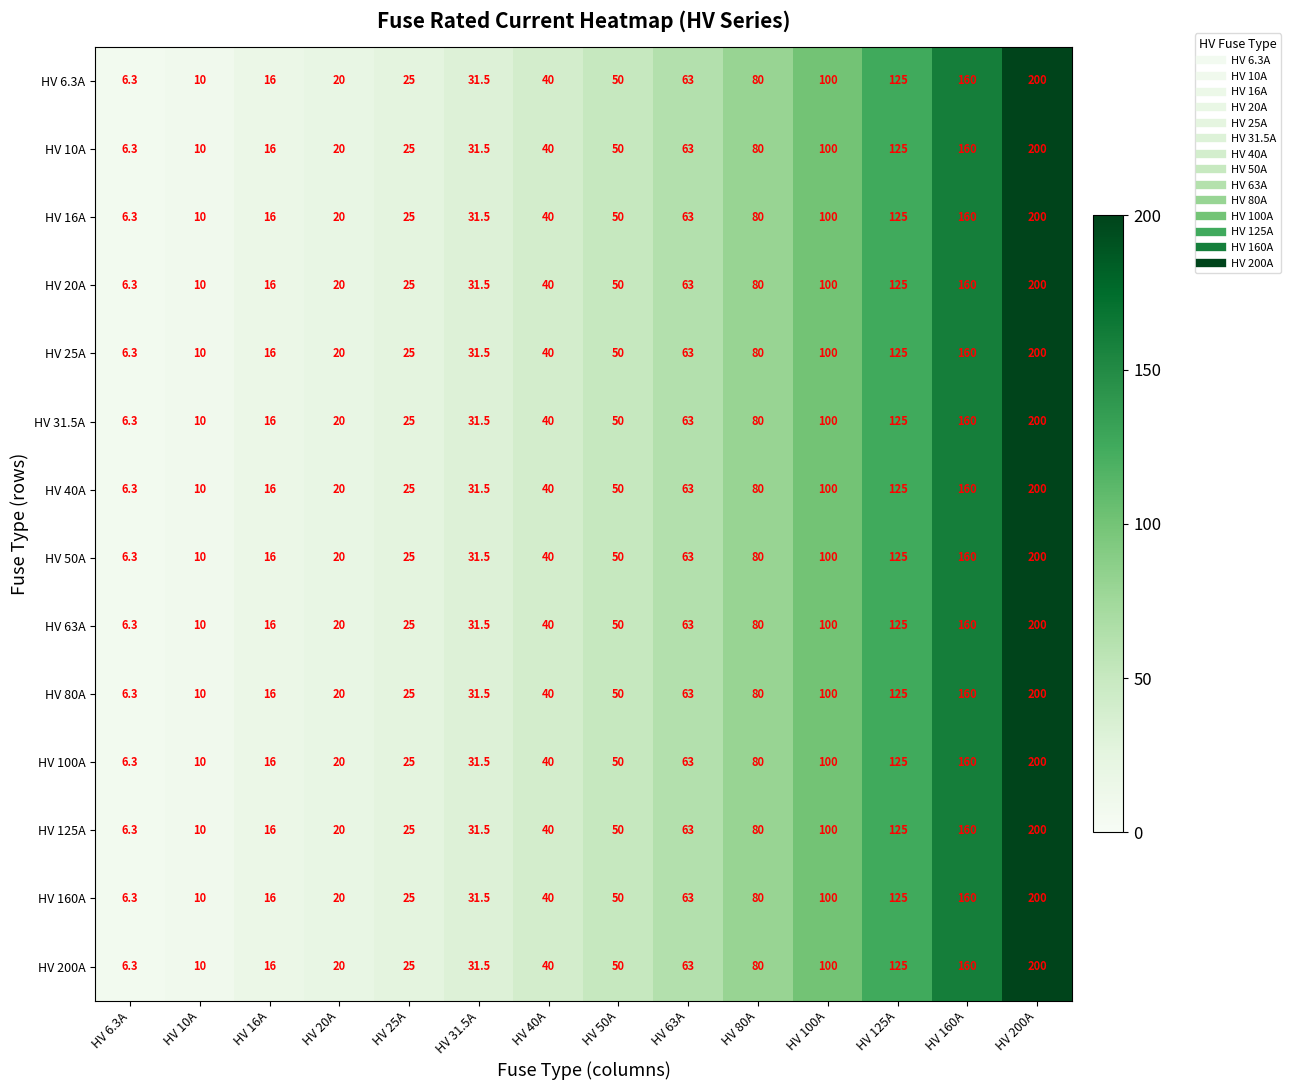

List the labels in order of HV 16A value, largest first.

HV 200A, HV 160A, HV 125A, HV 100A, HV 80A, HV 63A, HV 50A, HV 40A, HV 31.5A, HV 25A, HV 20A, HV 16A, HV 10A, HV 6.3A